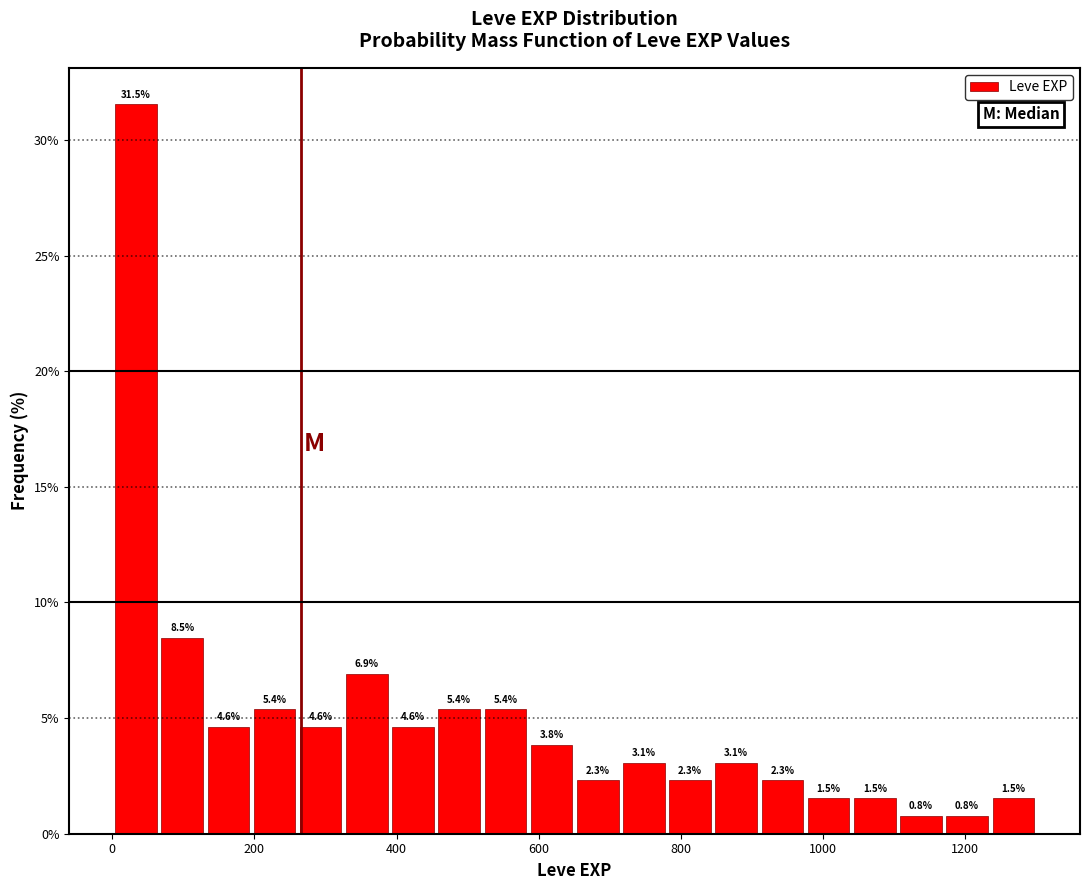

Read against the x-axis, roughly where is the centre of the tallest bar?

40